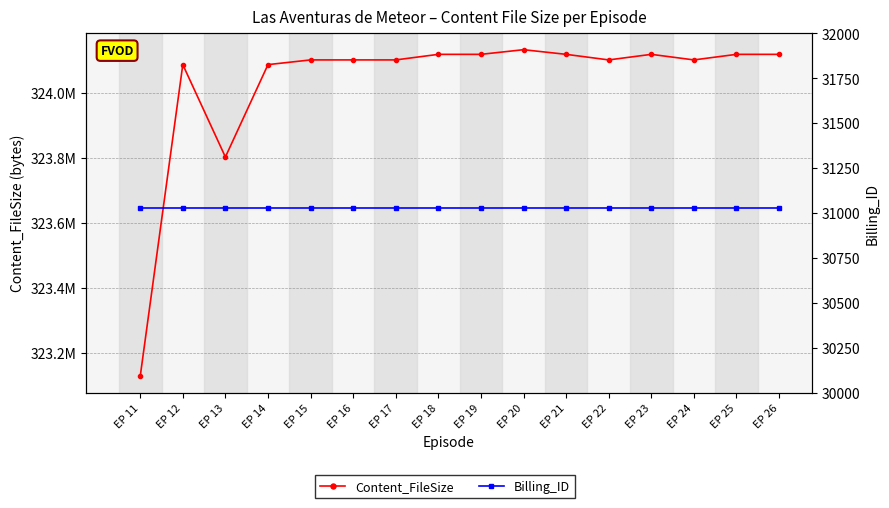

Which has a higher value, EP 21 or EP 22?

EP 21